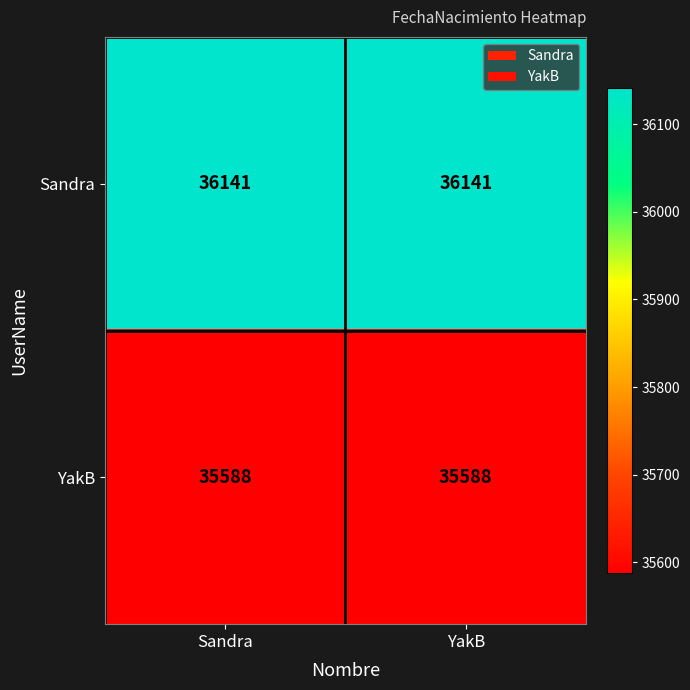

List the series in order of their overall mean, highest first.

Sandra, YakB